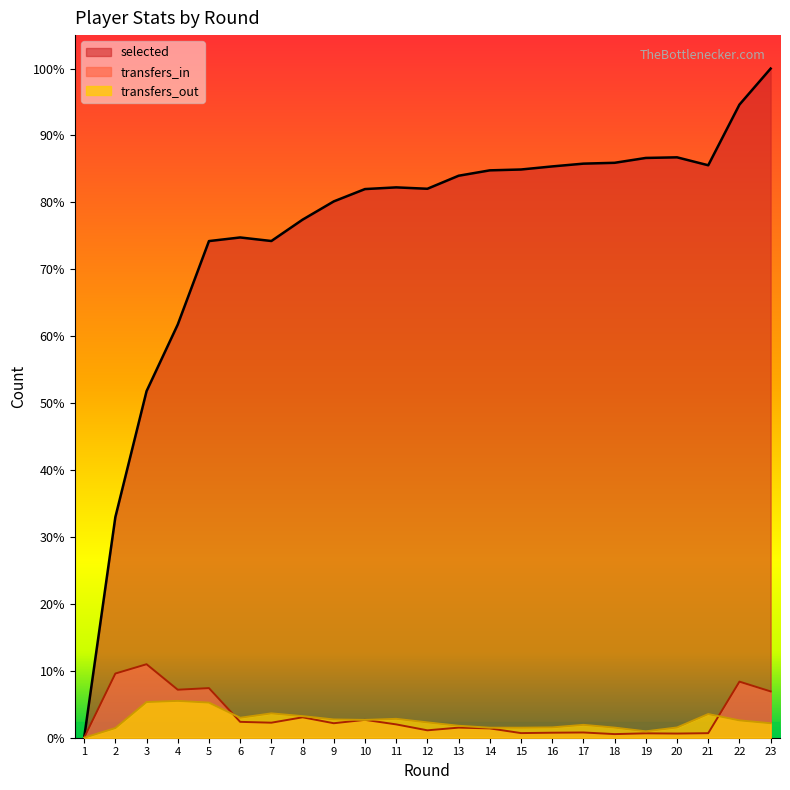

Reading left to right, what are all the values shown in this chart?

selected: 1=0	2=2863	3=4498	4=5363	5=6446	6=6493	7=6447	8=6724	9=6961	10=7121	11=7143	12=7125	13=7294	14=7364	15=7375	16=7415	17=7451	18=7462	19=7525	20=7533	21=7430	22=8217	23=8685
transfers_in: 1=0	2=833	3=954	4=623	5=644	6=206	7=195	8=265	9=188	10=232	11=173	12=96	13=131	14=121	15=60	16=65	17=68	18=47	19=57	20=54	21=59	22=728	23=601
transfers_out: 1=0	2=125	3=463	4=478	5=456	6=259	7=316	8=280	9=237	10=231	11=245	12=199	13=155	14=130	15=130	16=134	17=167	18=131	19=83	20=133	21=307	22=225	23=188